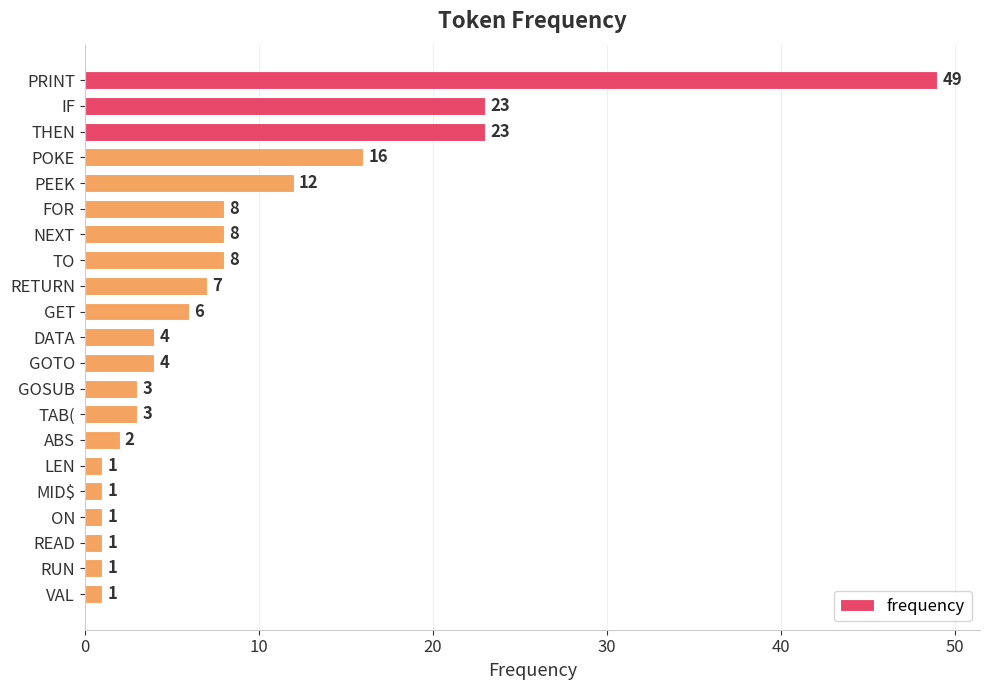

What is the average value?

9